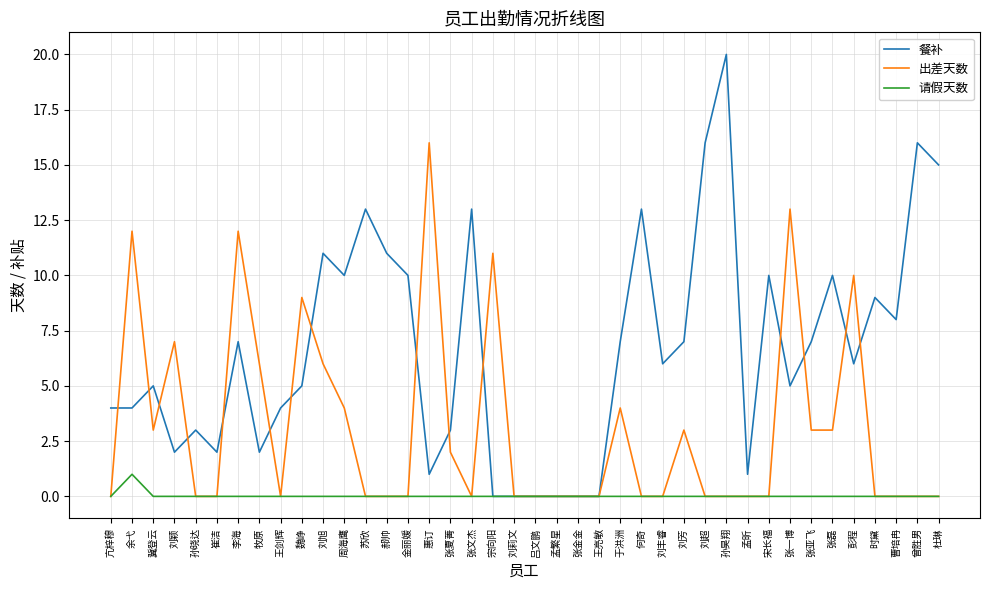

What are all the series names shown in the legend?

餐补, 出差天数, 请假天数